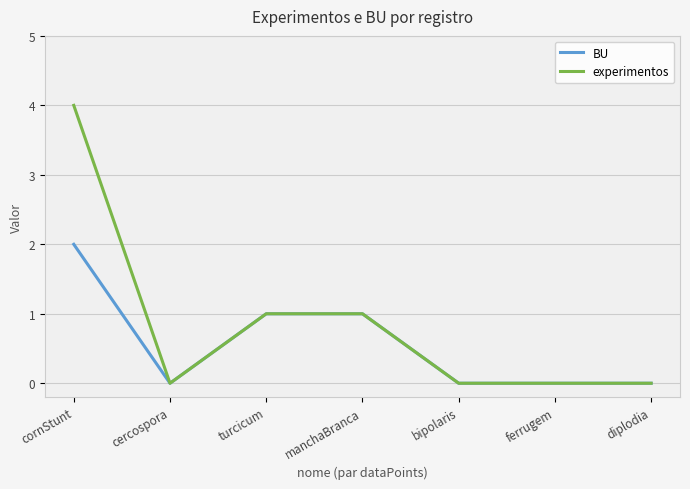

What is the maximum value for experimentos?

4